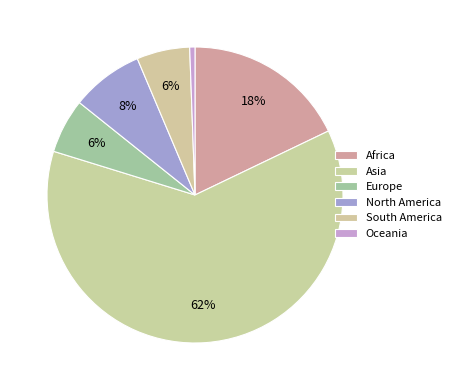

To the nearest percent, what percentage of the pie is South America?

6%